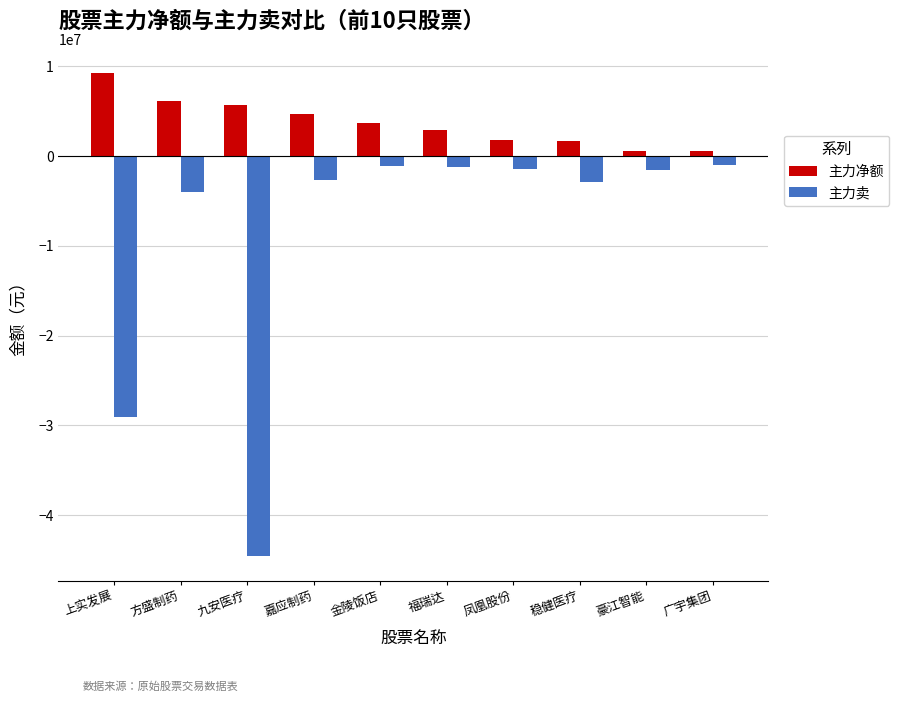

Which category has the highest value across all series?

上实发展